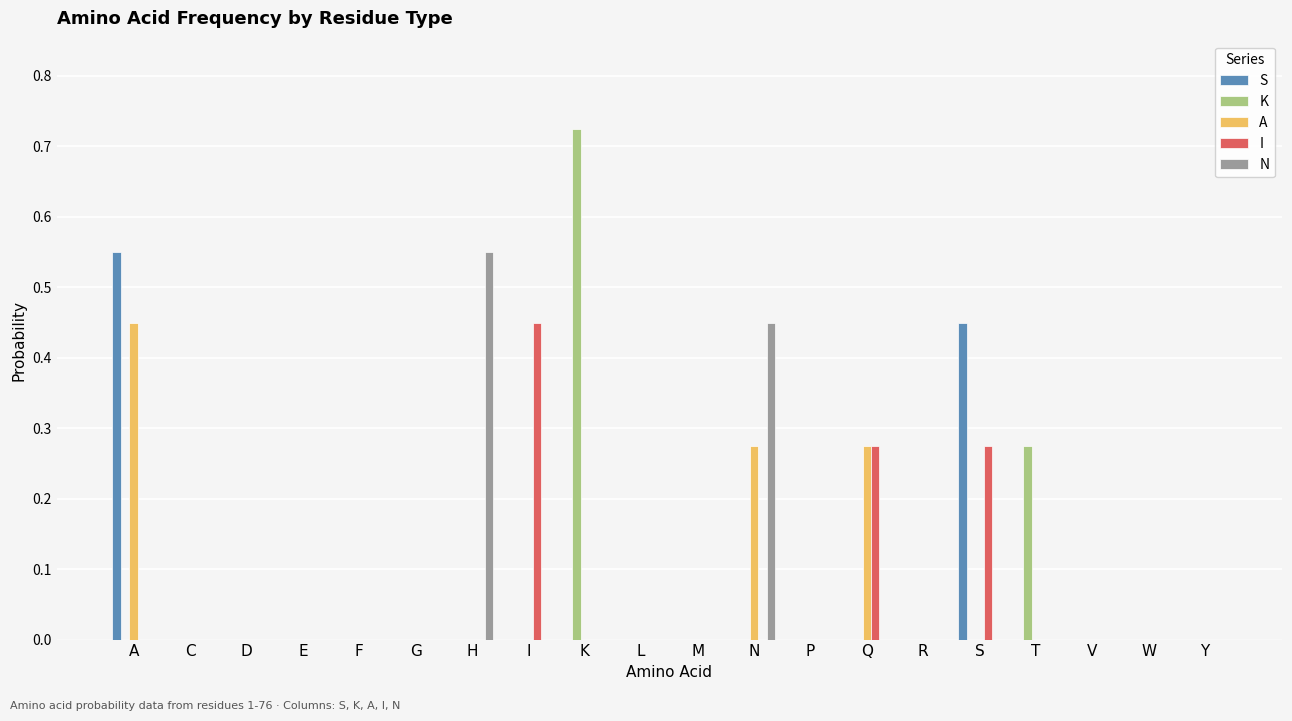

Does the chart contain stacked bars?

No